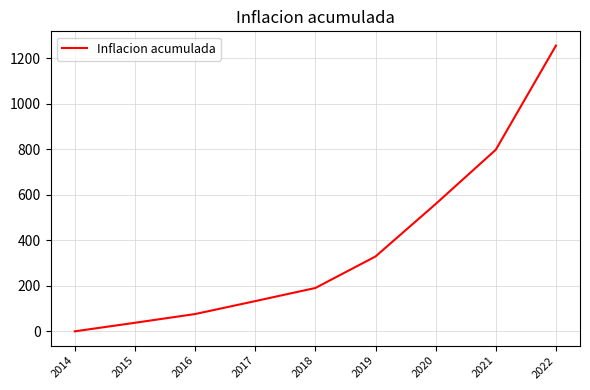

What is the greatest value displayed?

1256.3